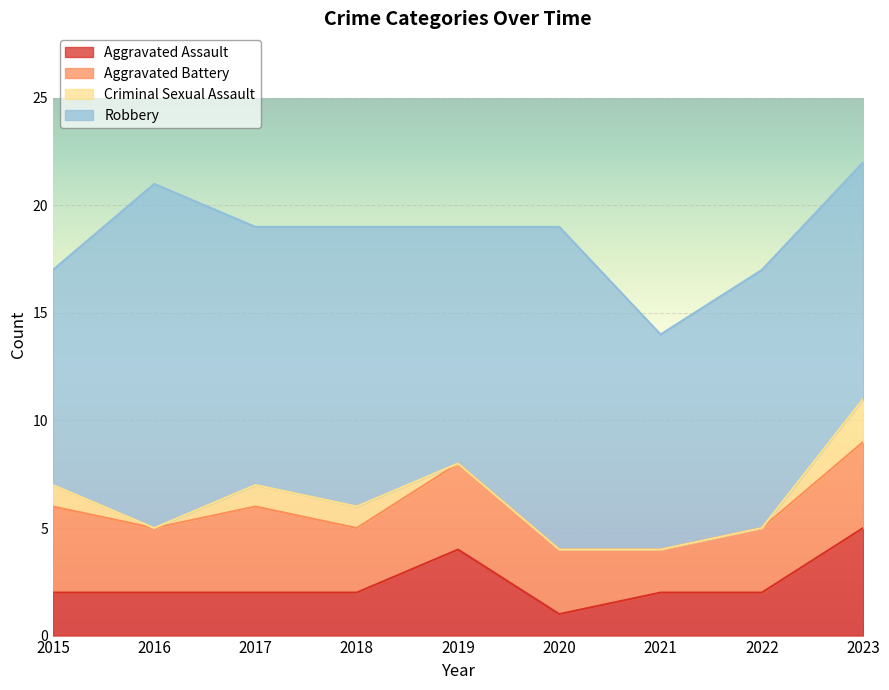

What are all the series names shown in the legend?

Aggravated Assault, Aggravated Battery, Criminal Sexual Assault, Robbery